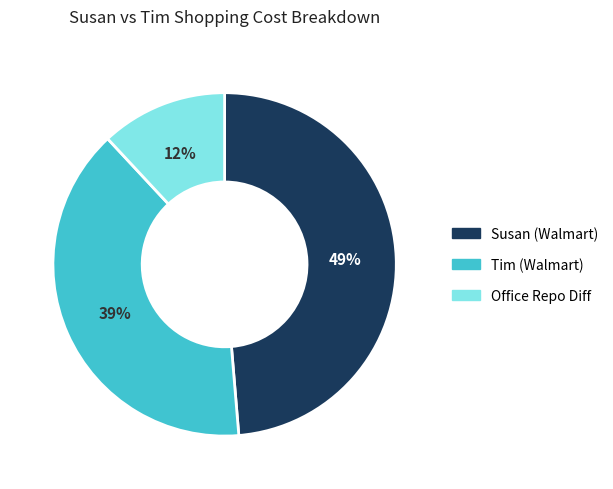

To the nearest percent, what is the average slice percentage?

33%